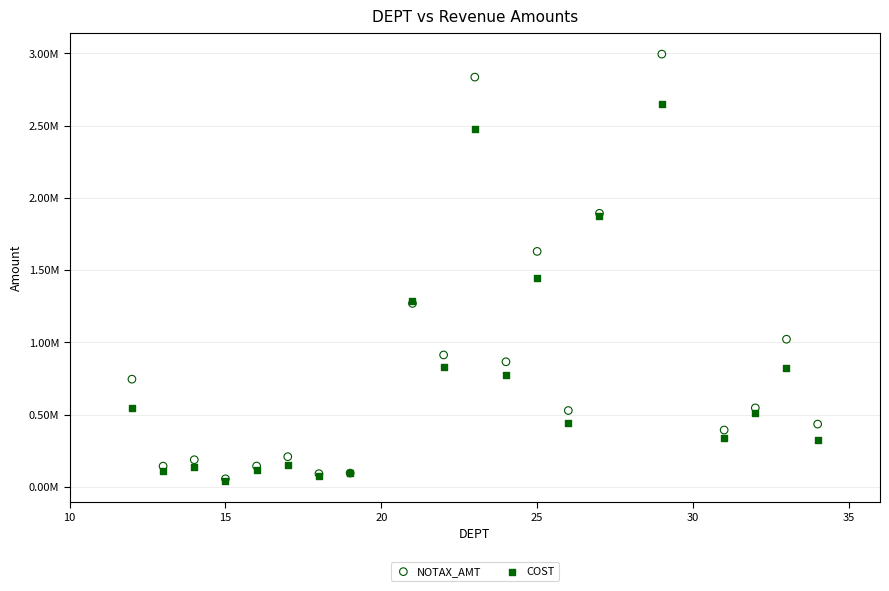

Which series has the widest spread of Y values?

NOTAX_AMT